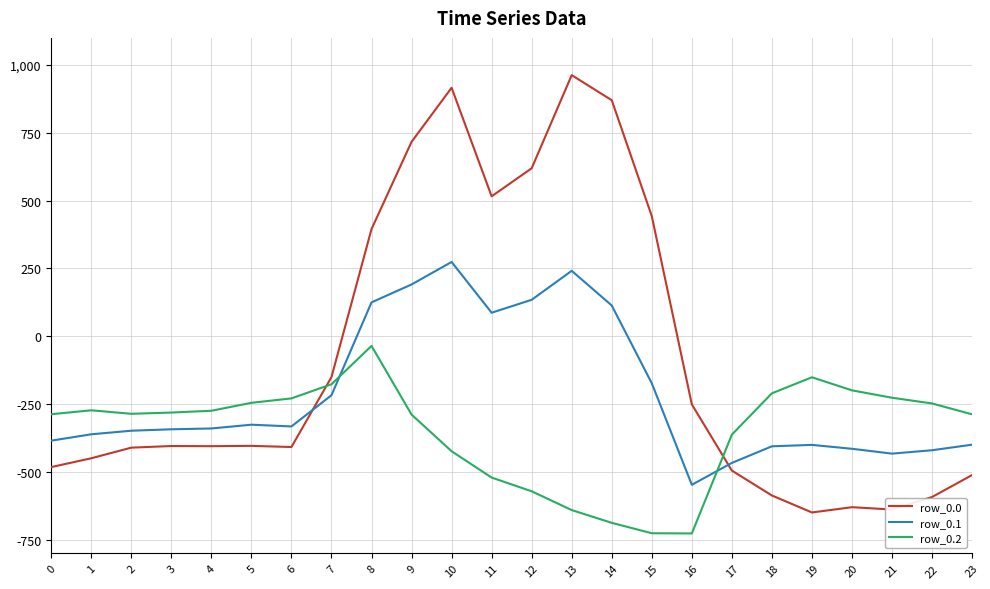

Does the chart display data point markers on the line(s)?

No